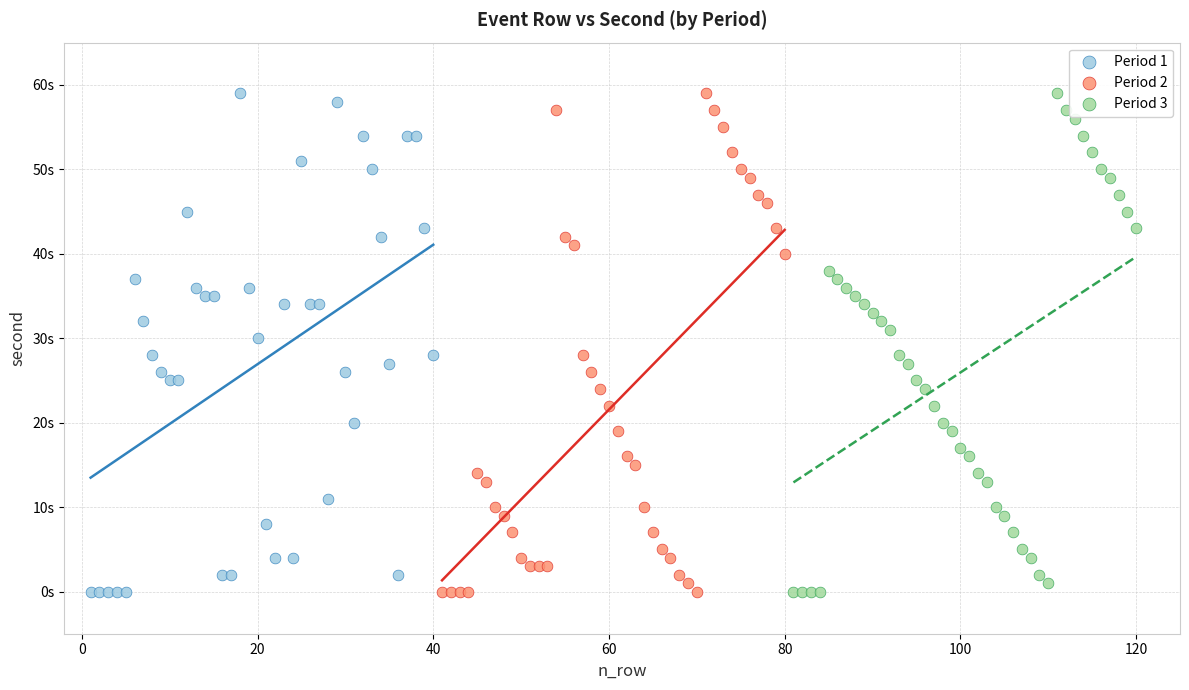

What are all the series names shown in the legend?

Period 1, Period 2, Period 3